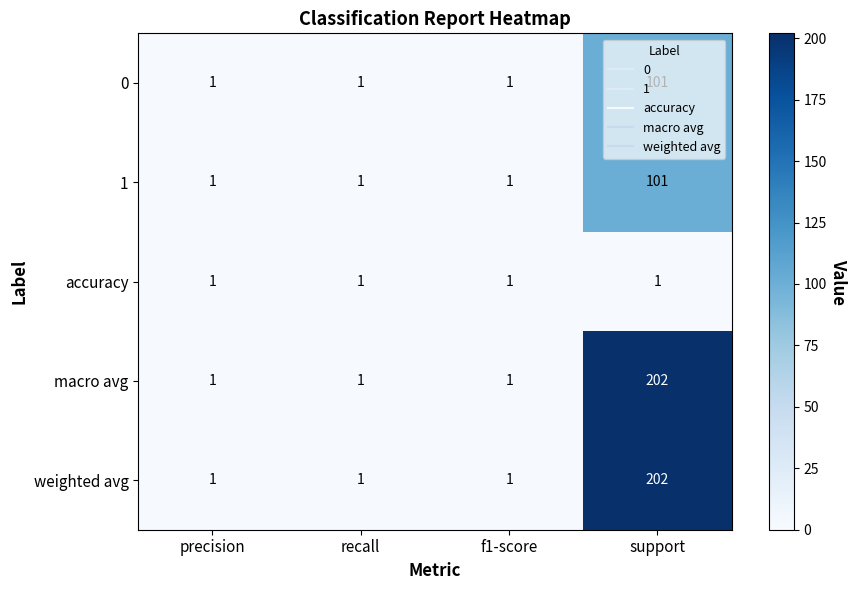

What is the greatest value displayed?

202